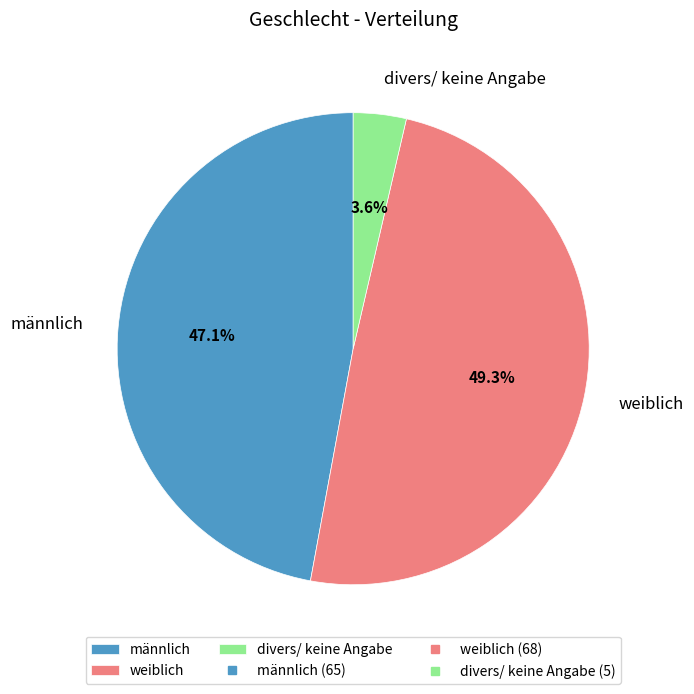

Rank the categories by value from lowest to highest.

divers/ keine Angabe, männlich, weiblich